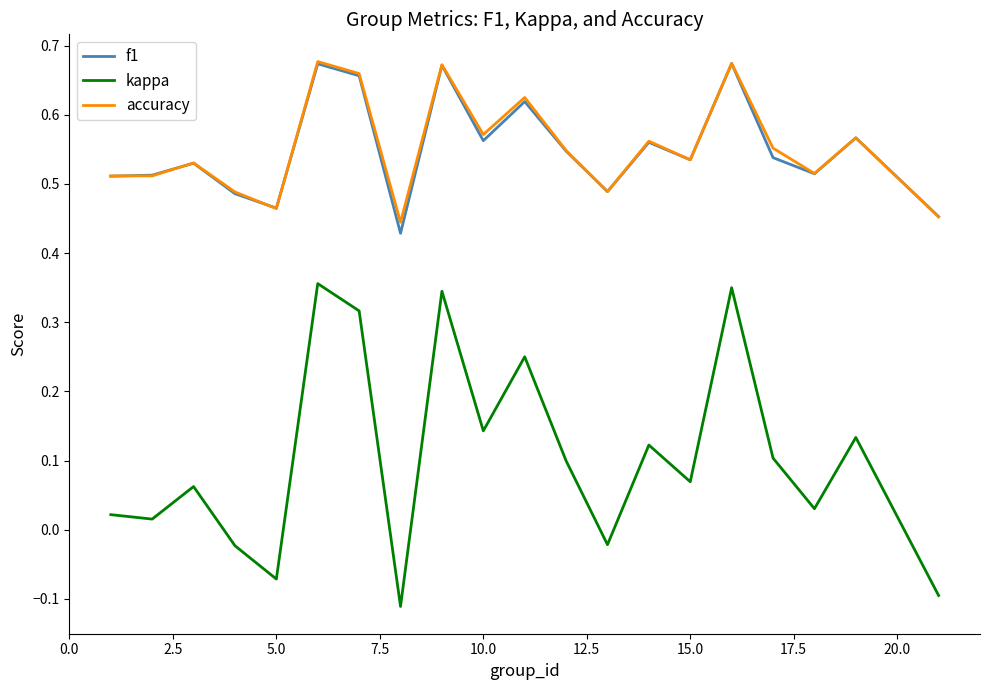

Which series has the widest spread of values?

kappa